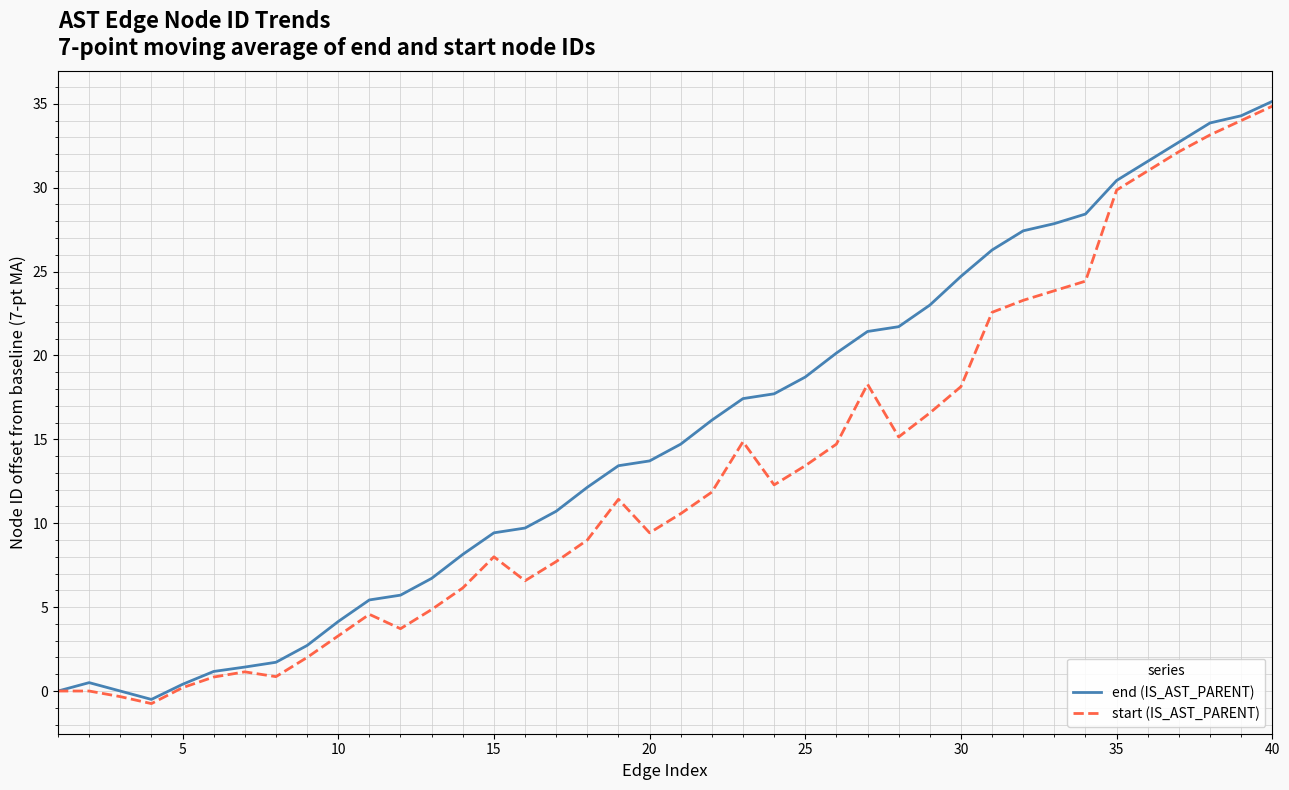

What is the average value of the end (IS_AST_PARENT) series?

15.3